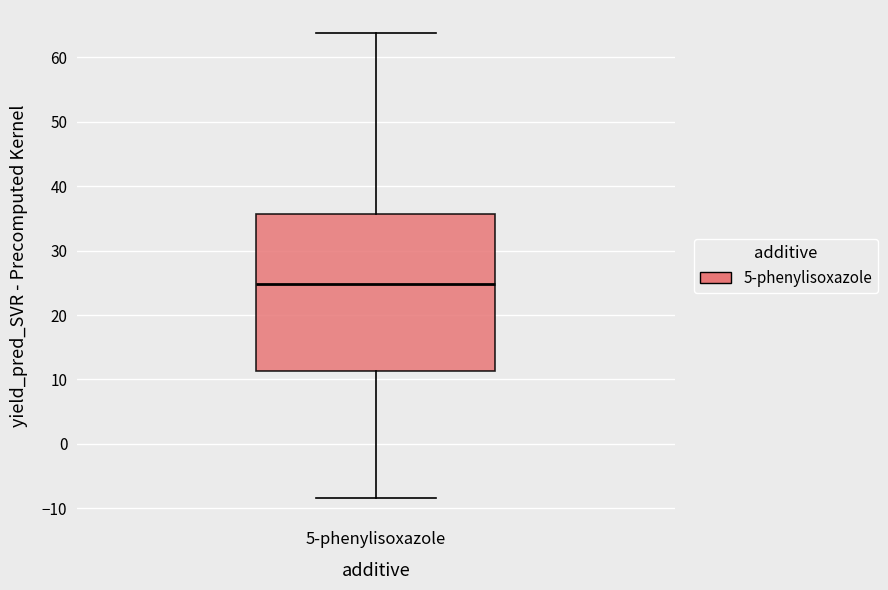

Read this box plot against the y-axis: the position of the median line, the range covered by the box, and the ends of both whiskers. The values are not printed on the chart, so give them approximately, as read against the axis.

median 25, box 11 to 36, whiskers -8 to 64